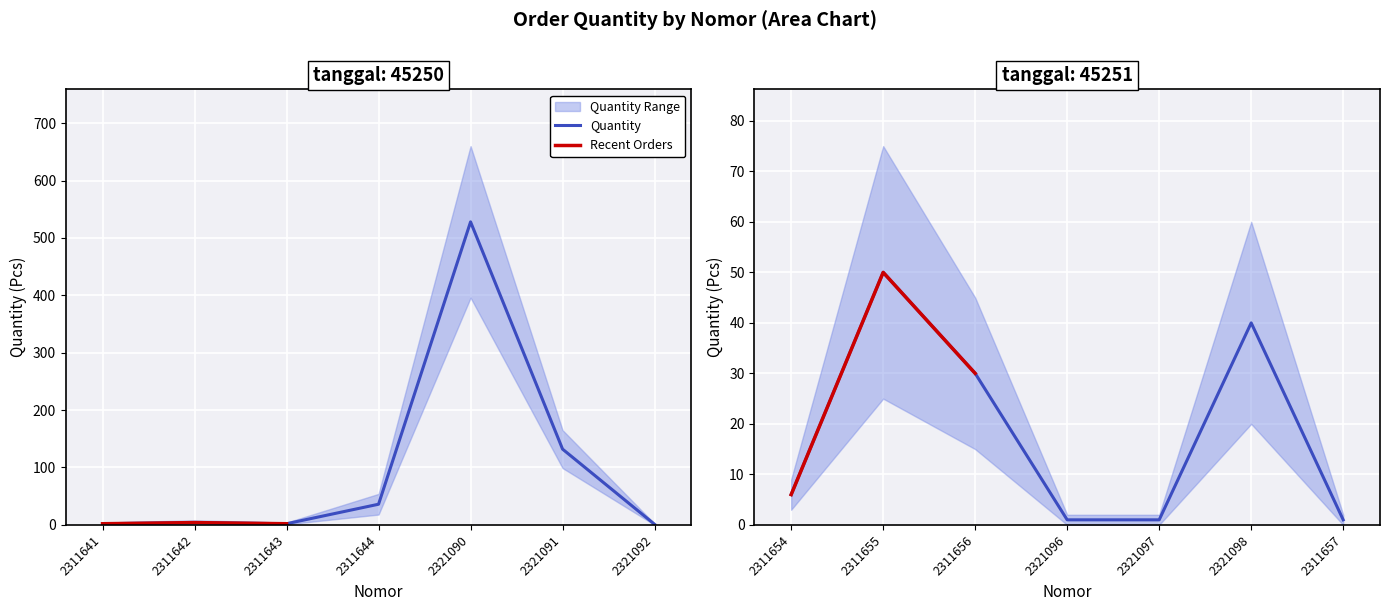

Between 2321097 and 2321092, which is larger?

2321097